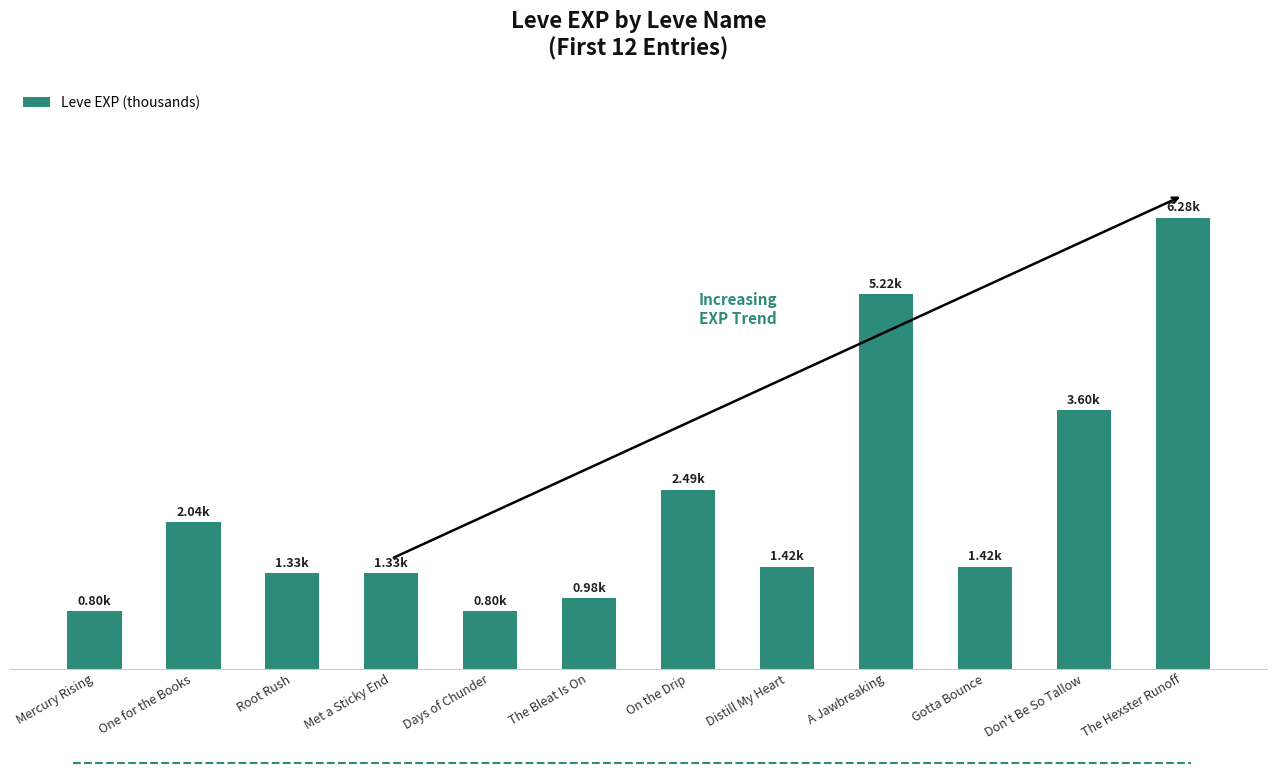

The value at Met a Sticky End is 2.3. True or false?

False